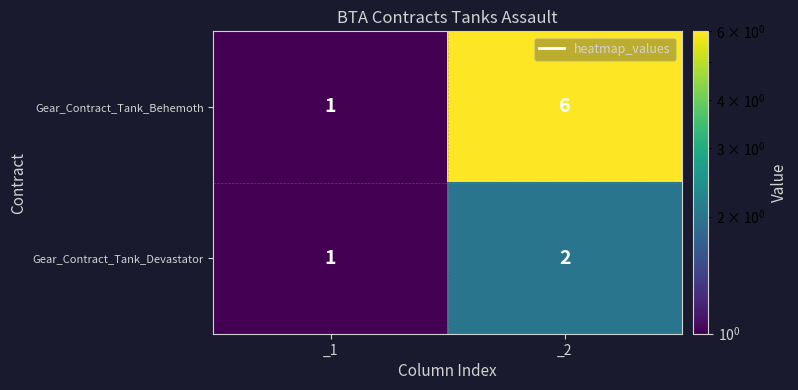

Between _1 and _2, which series saw the biggest shift?

Gear_Contract_Tank_Behemoth